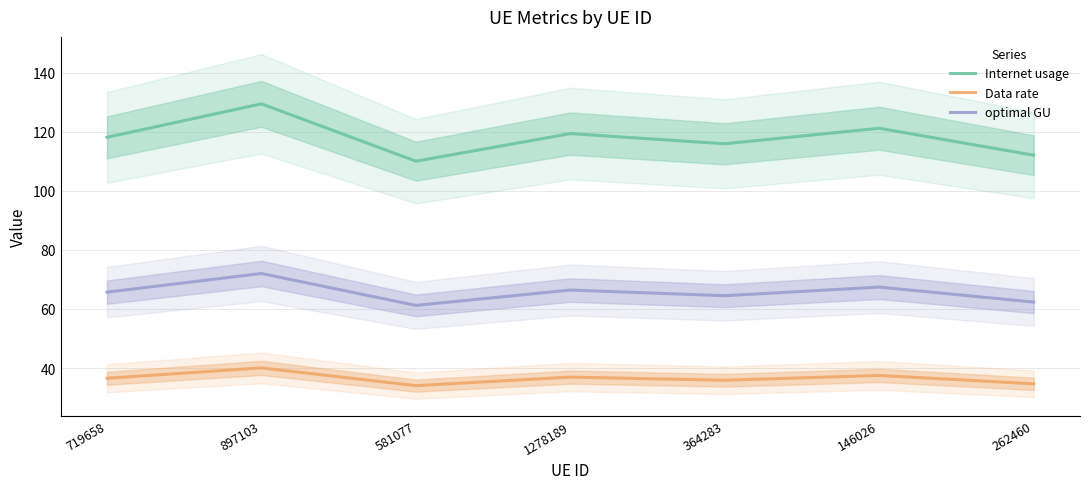

In Data rate, how many points are lower than both neighbors (excluding endpoints)?

2